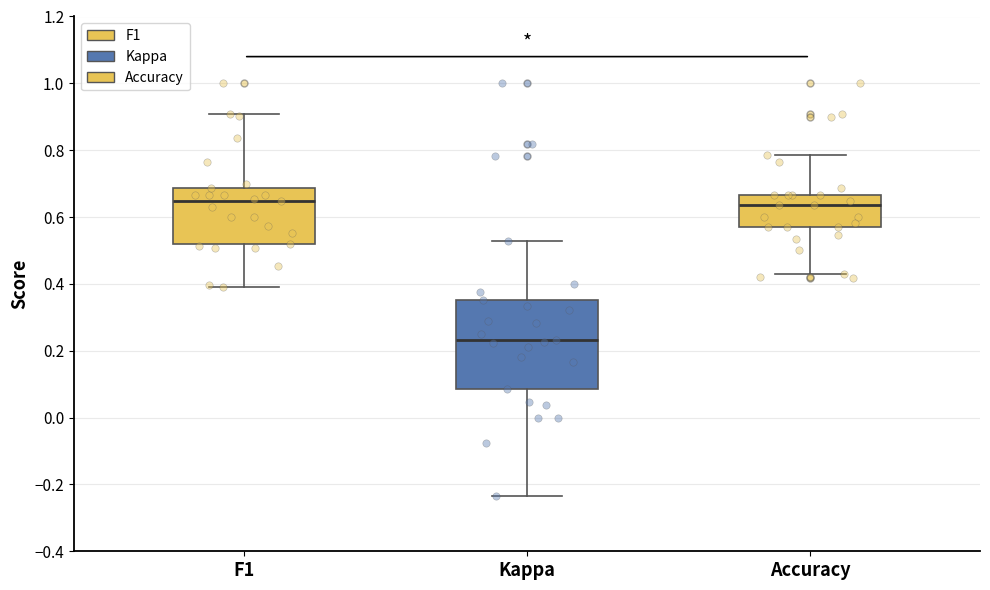

Comparing the boxes themselves (not the whiskers), which one is the tallest?

Kappa